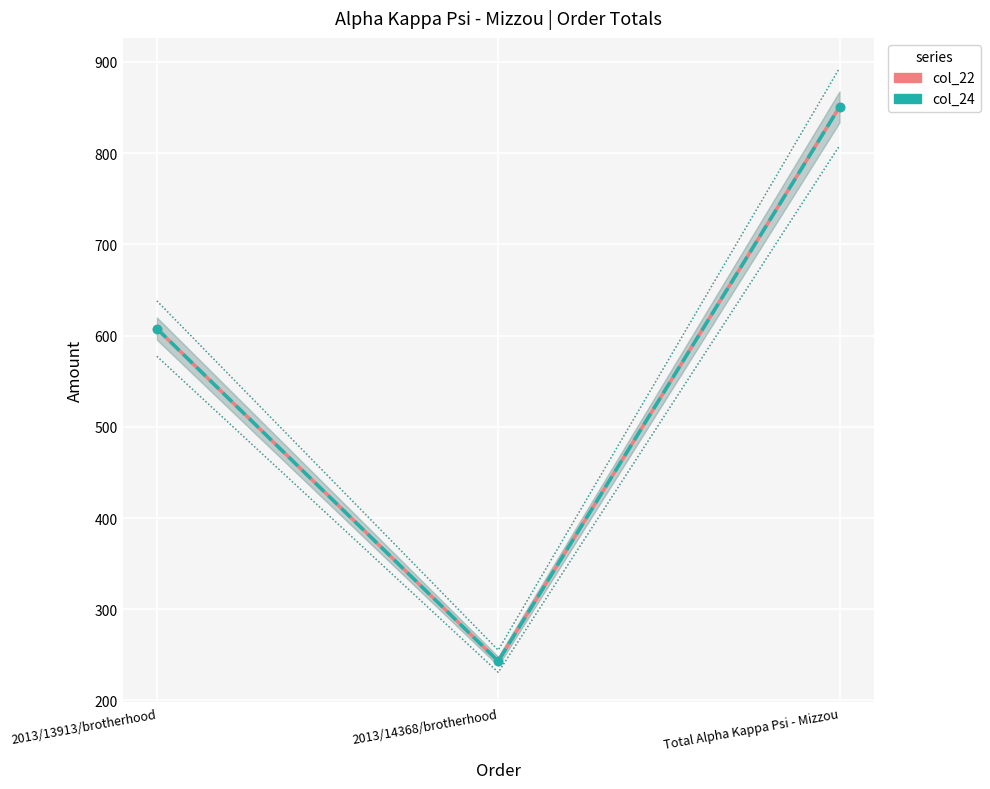

List the labels in order of col_22 value, smallest first.

2013/14368/brotherhood, 2013/13913/brotherhood, Total Alpha Kappa Psi - Mizzou